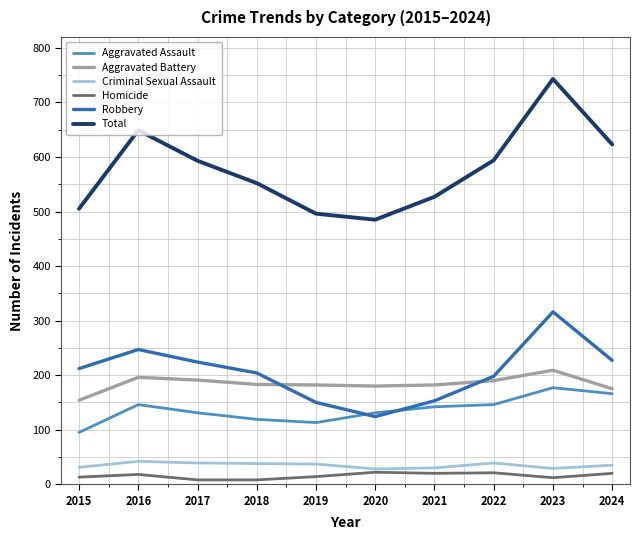

True or false: Aggravated Battery and Total cross at least once.

False